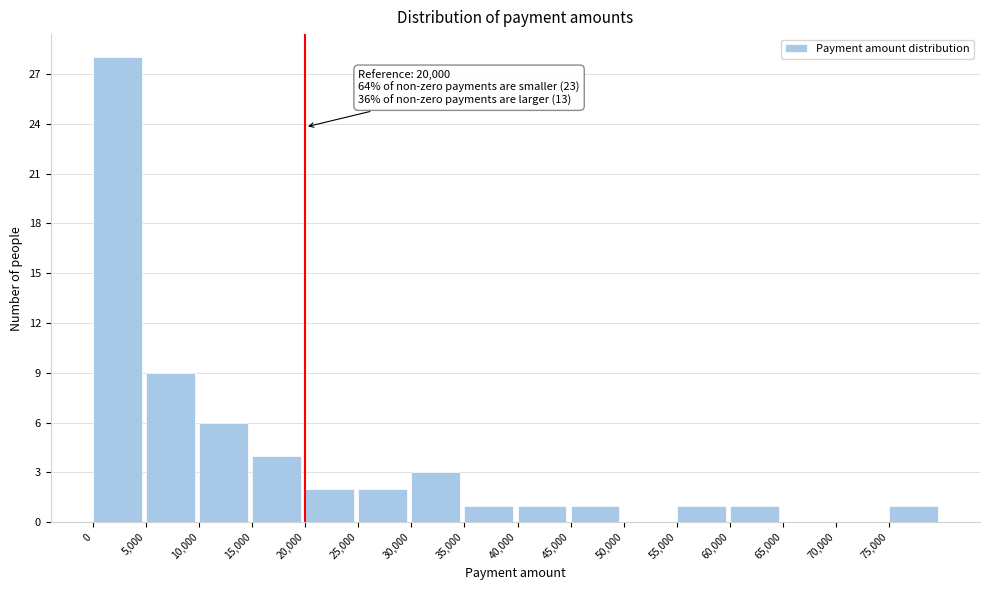

Over which range of the x-axis is the bar tallest?

0 to 5000